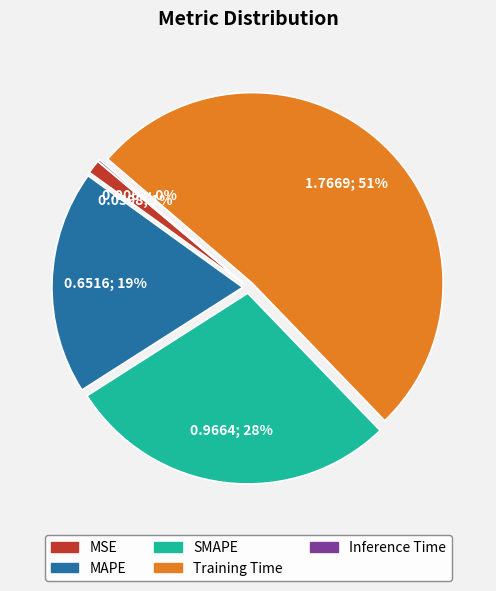

Between MAPE and MSE, which is larger?

MAPE